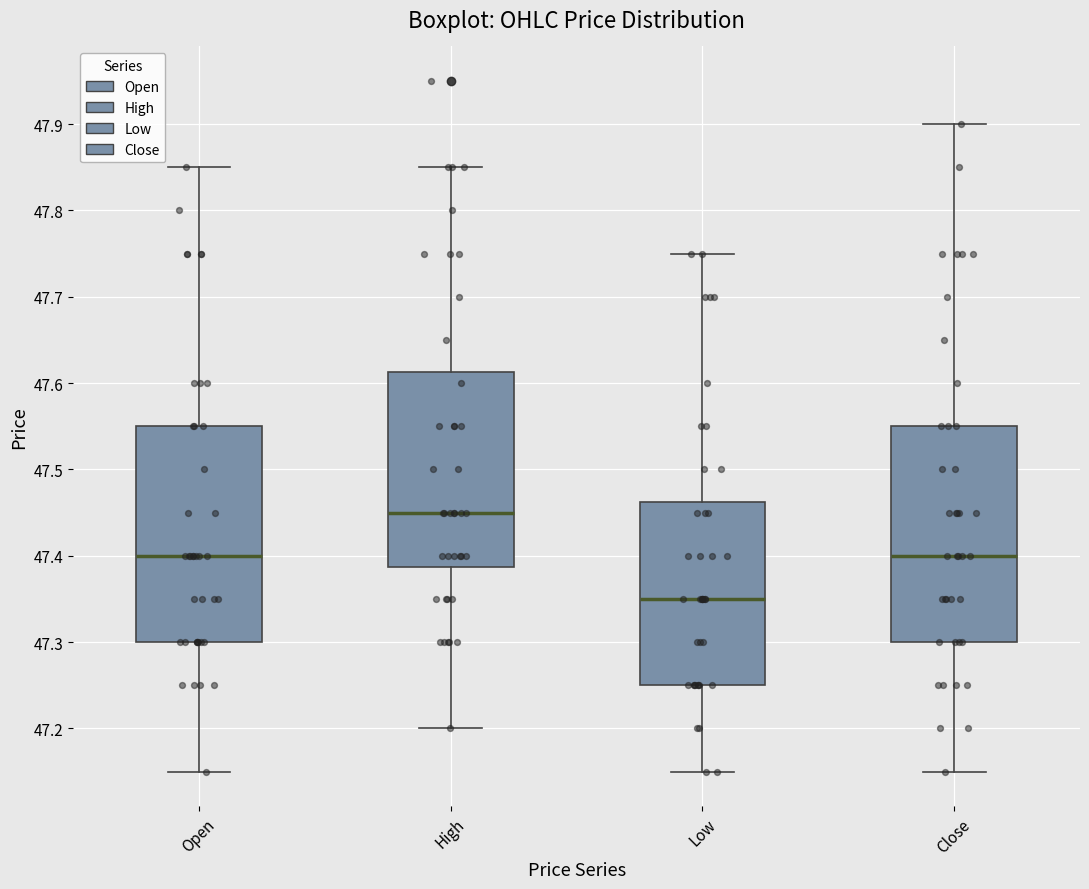

Which box has the highest median line?

High